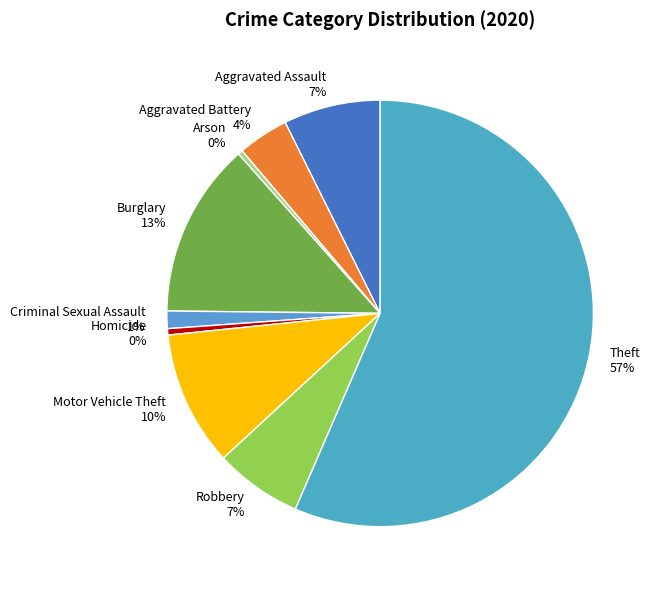

Is the sum of Criminal Sexual Assault 1% and Homicide 0% greater than half?

No